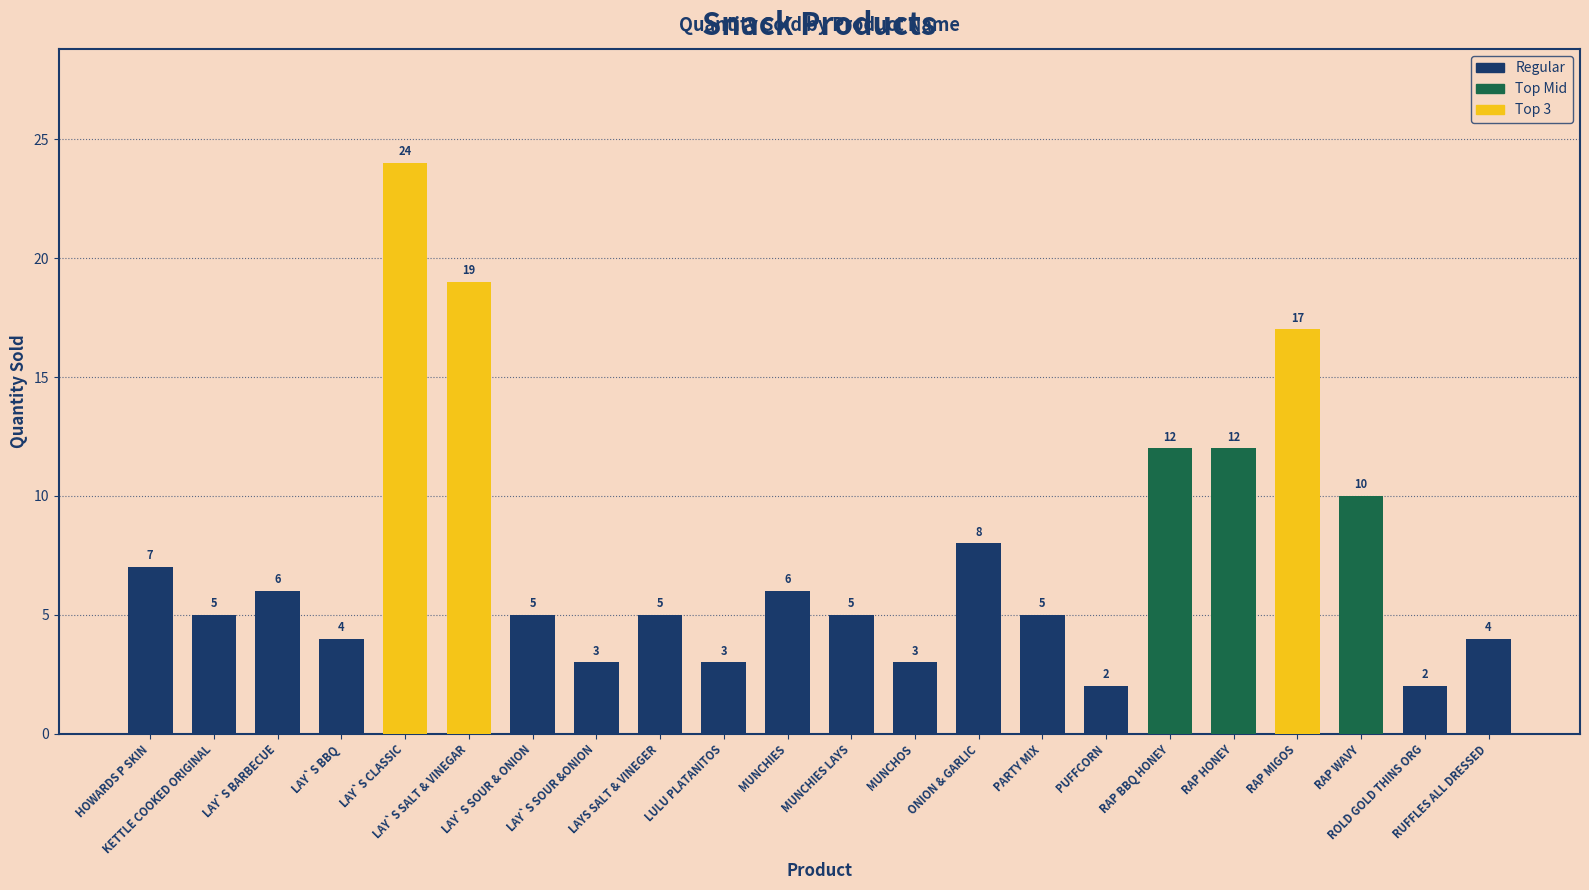

How many bars are there in total?

22